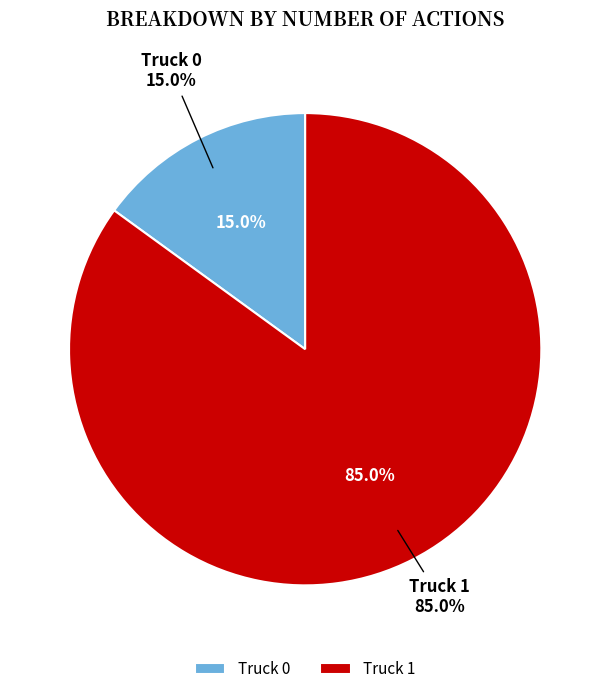

What is the largest slice in the pie chart?

Truck 1